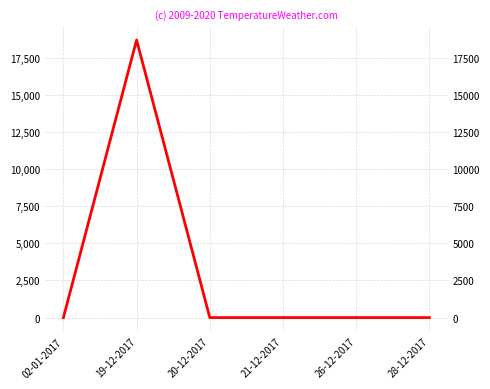

True or false: there are more than 2 points higher than both neighbors.

False